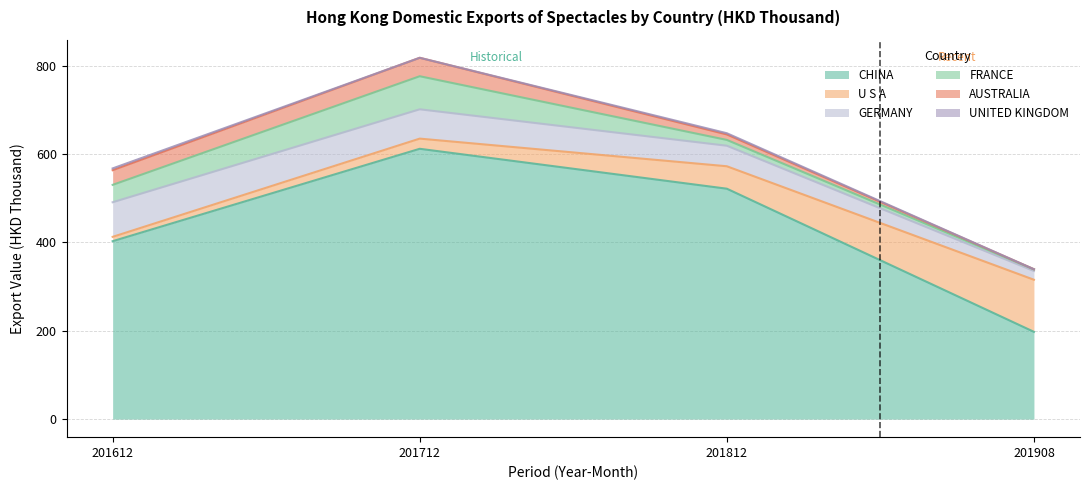

What position from the left is AUSTRALIA?

5